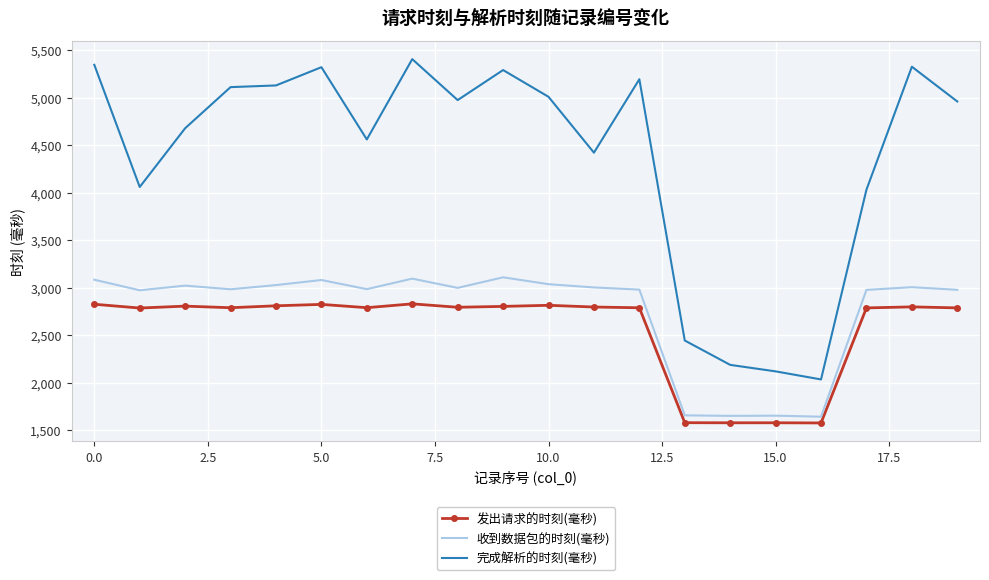

Which series has the largest total across all categories?

完成解析的时刻(毫秒)